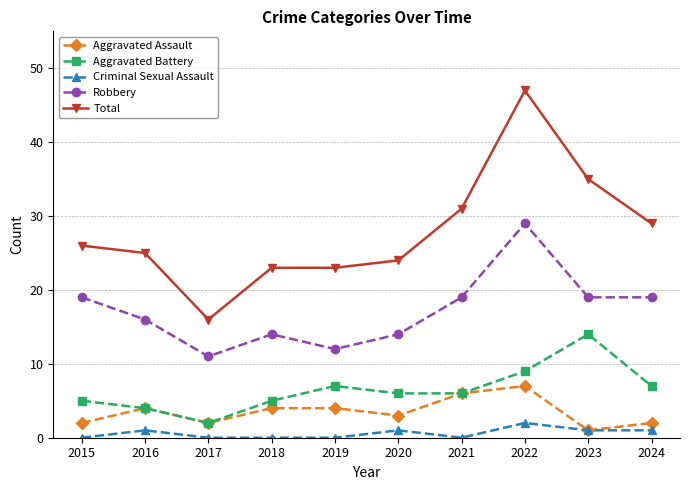

Which series has the widest spread of values?

Total